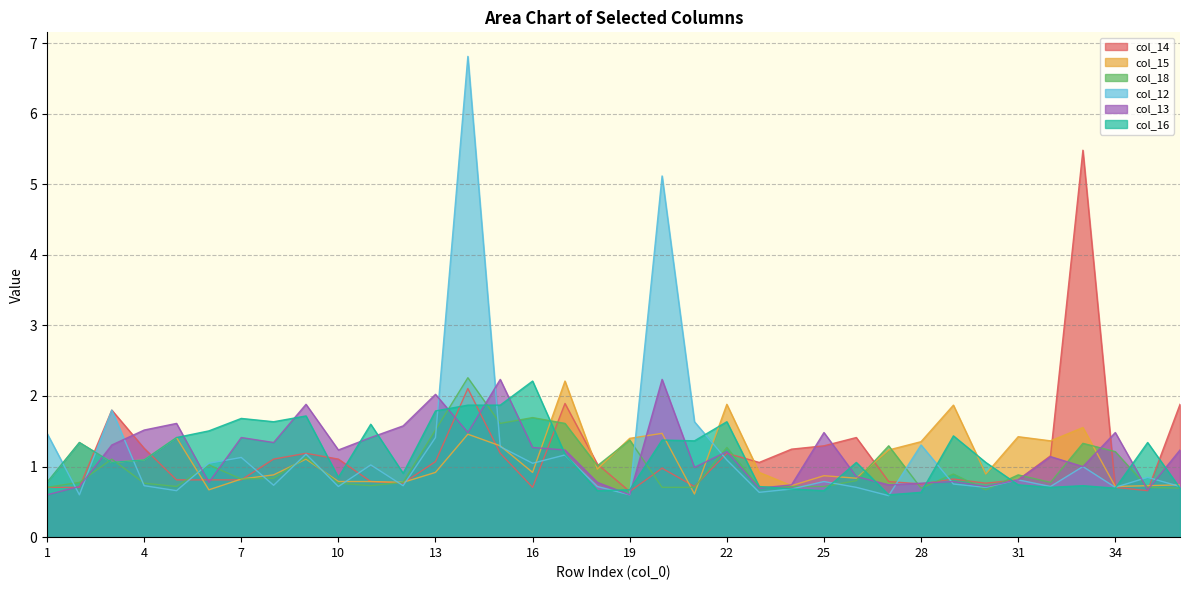

What is the sum of the col_18 values at 14 and 12?

3.0